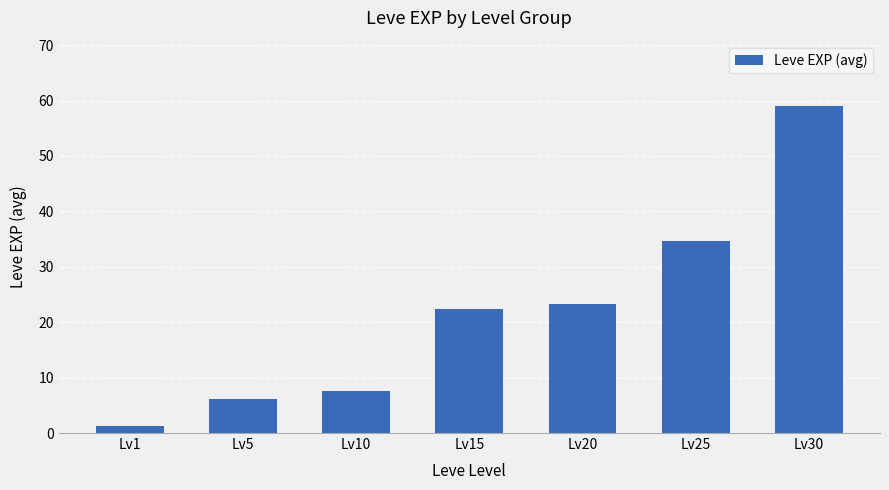

Are the bars horizontal?

No